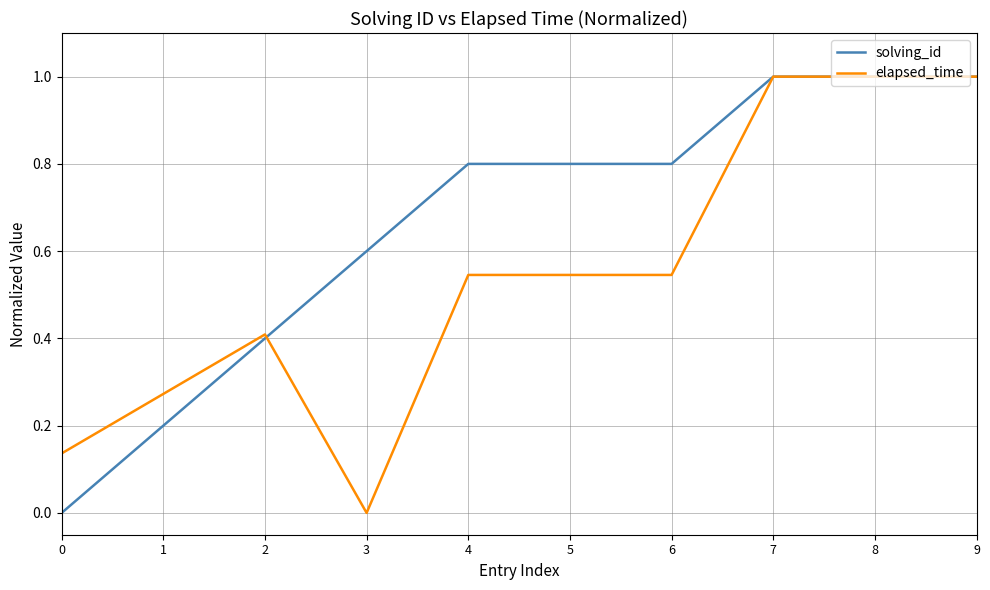

Is the value of elapsed_time at 0 greater than the value of solving_id at 5?

No